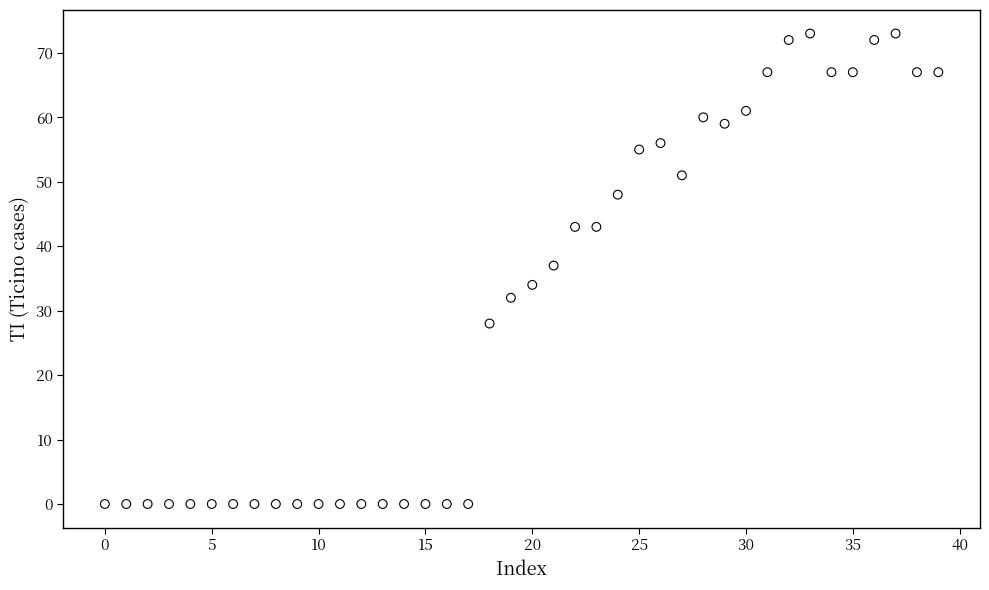

What is the range of Y values (max minus min)?

73